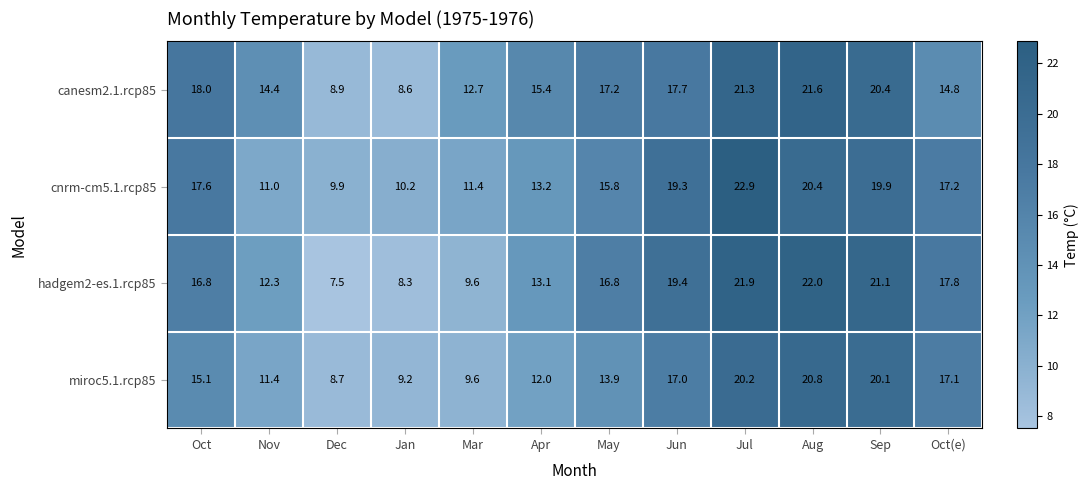

What is the difference between the maximum and minimum values in the hadgem2-es.1.rcp85 series?

14.5